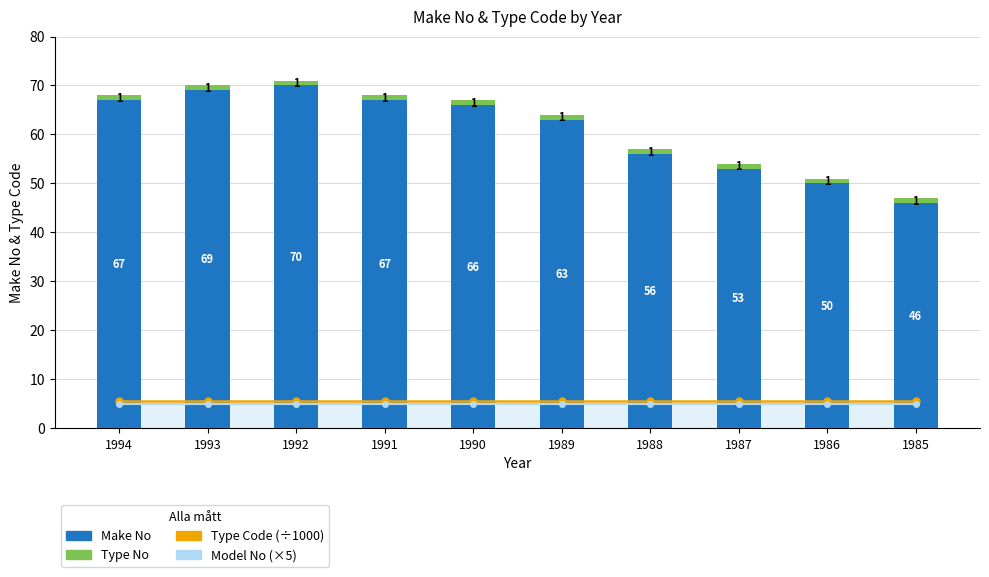

List the labels in order of Make No value, largest first.

1992, 1993, 1994, 1991, 1990, 1989, 1988, 1987, 1986, 1985